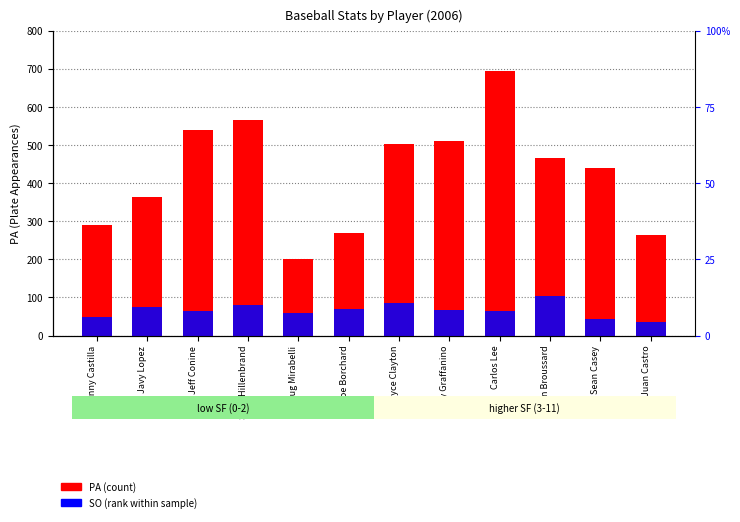

What is the average value of the SO (rank) series?

66